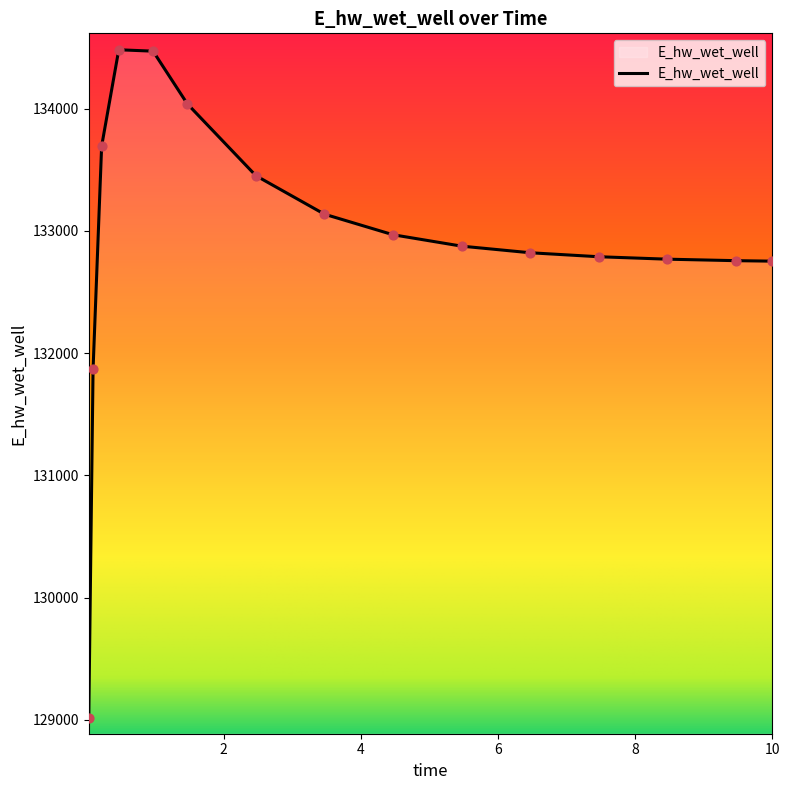

What is the smallest value displayed?

129016.0